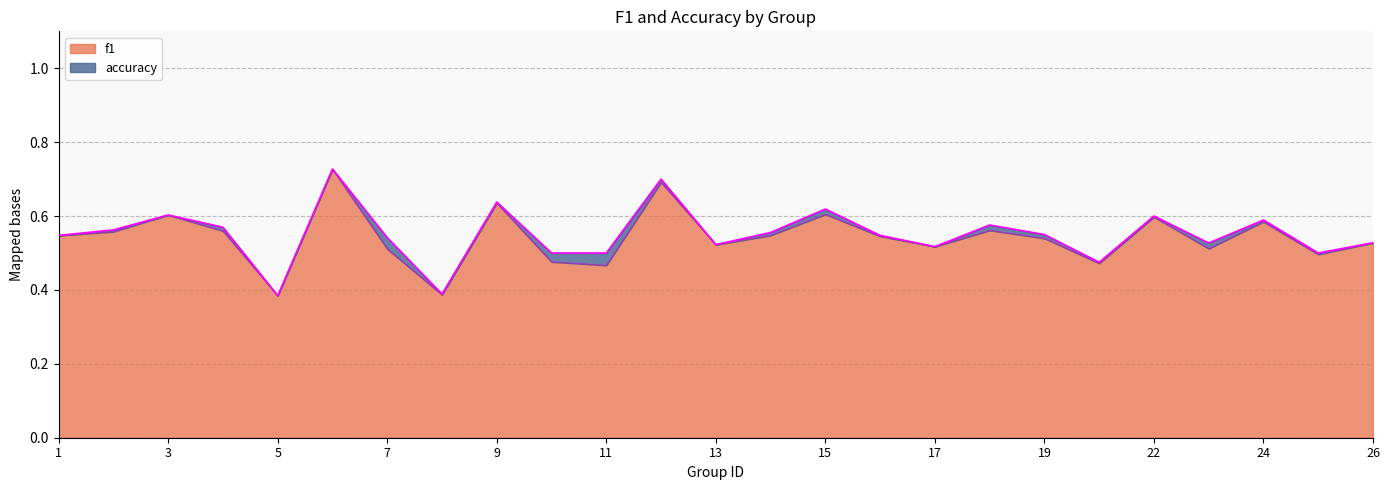

Does the chart have visible grid lines?

Yes